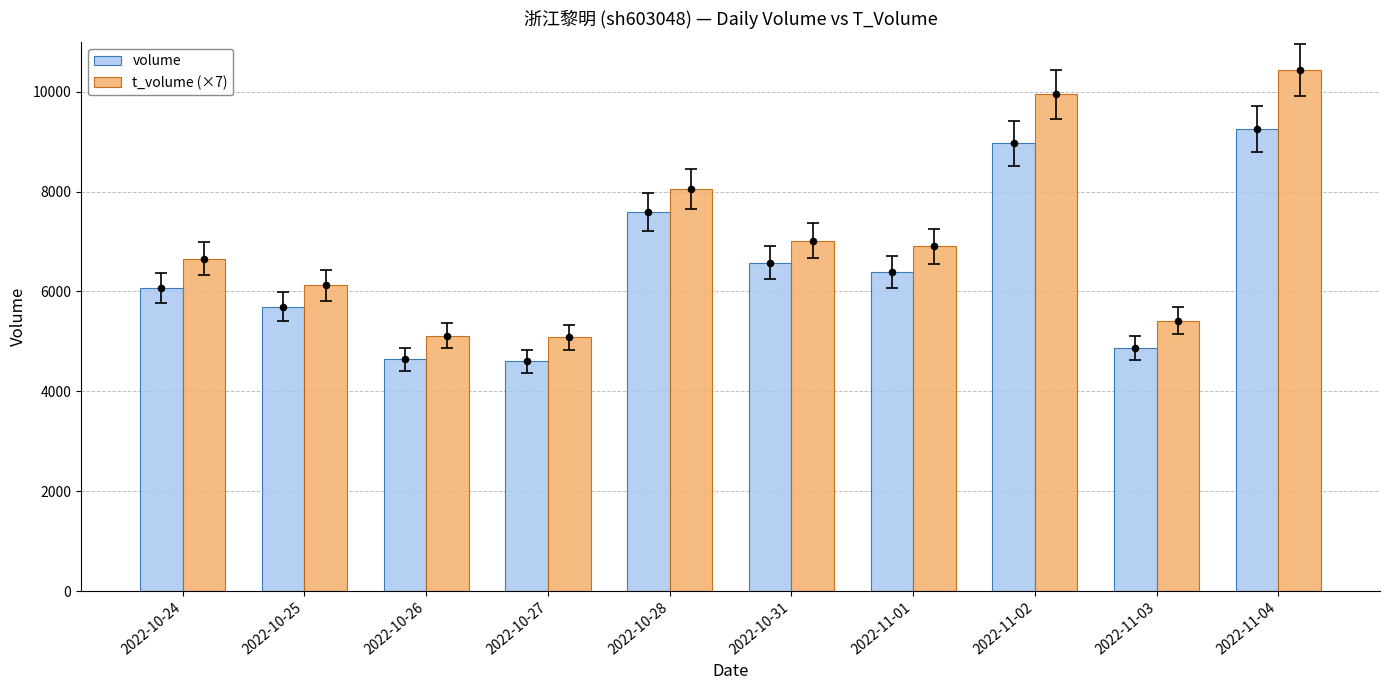

What are all the series names shown in the legend?

volume, t_volume (×7)